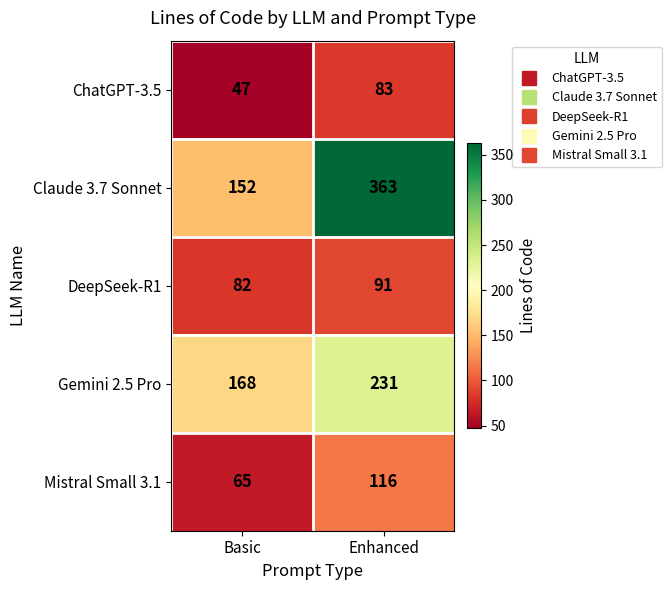

The ChatGPT-3.5 series shows 47 at Basic. True or false?

True